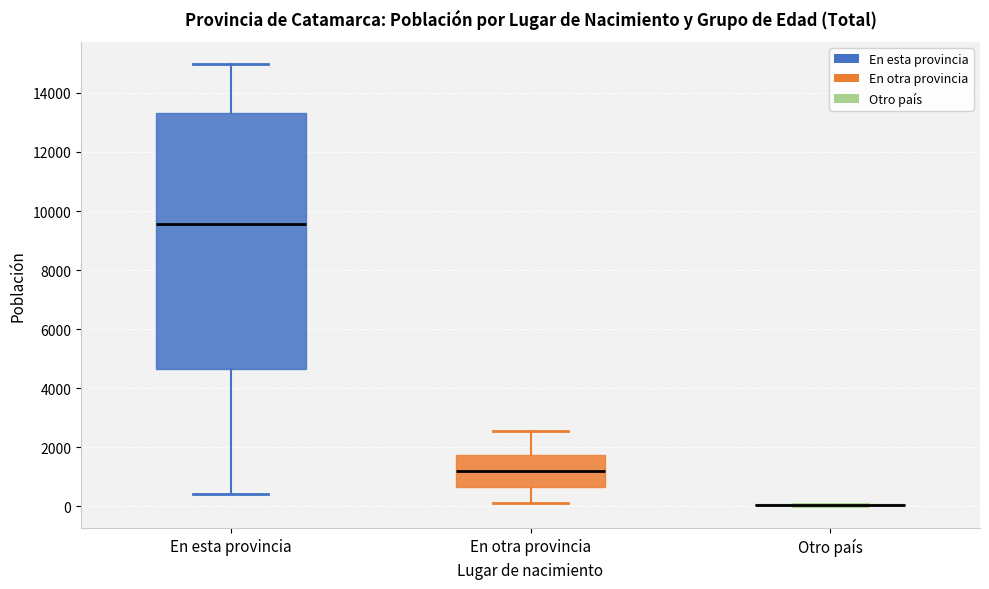

Comparing the boxes themselves (not the whiskers), which one is the tallest?

En esta provincia